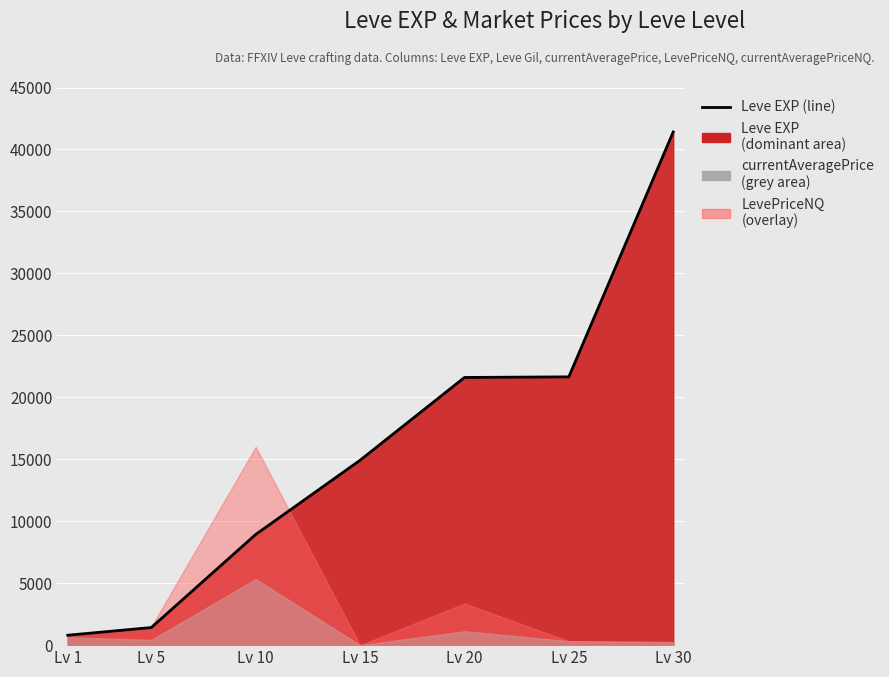

Reading left to right, extract all data points from this chart.

Lv 1=800	Lv 5=1420	Lv 10=8930	Lv 15=14920	Lv 20=21600	Lv 25=21650	Lv 30=41410